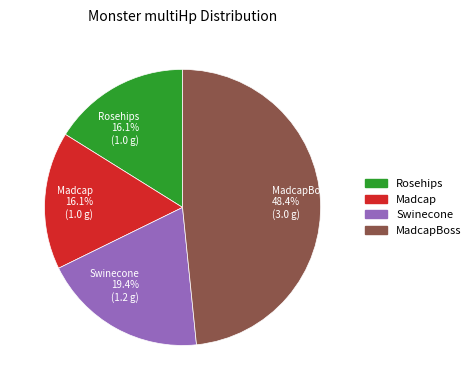

How many slices are in this pie chart?

4